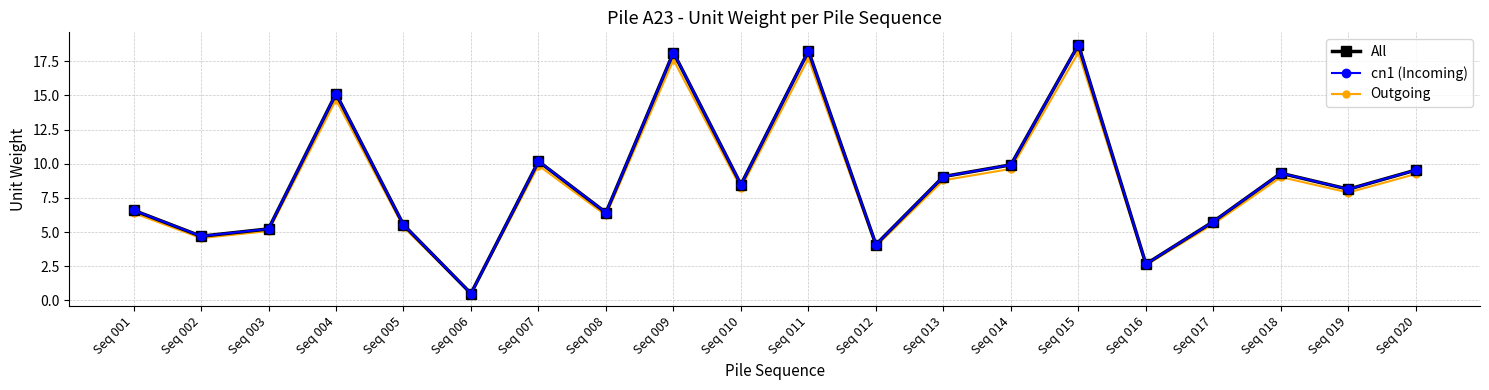

In Outgoing, how many points are higher than both neighbors (excluding endpoints)?

6